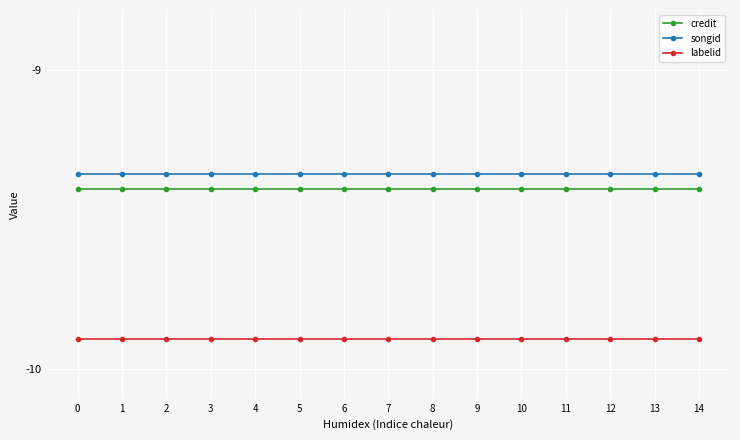

True or false: credit has a value of -9.4 at 3.

True